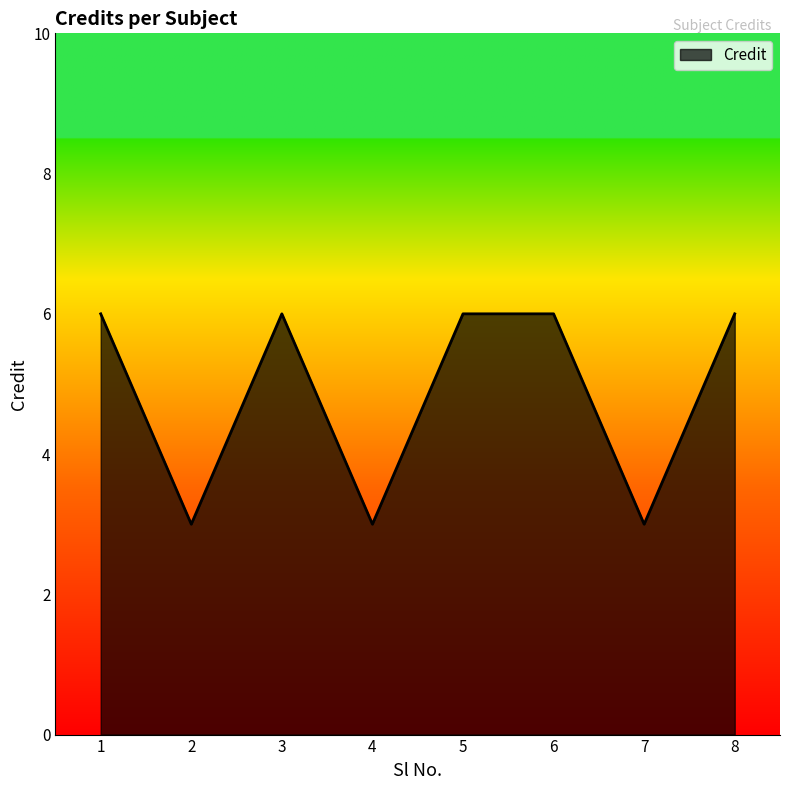

Read the value at 7.

3